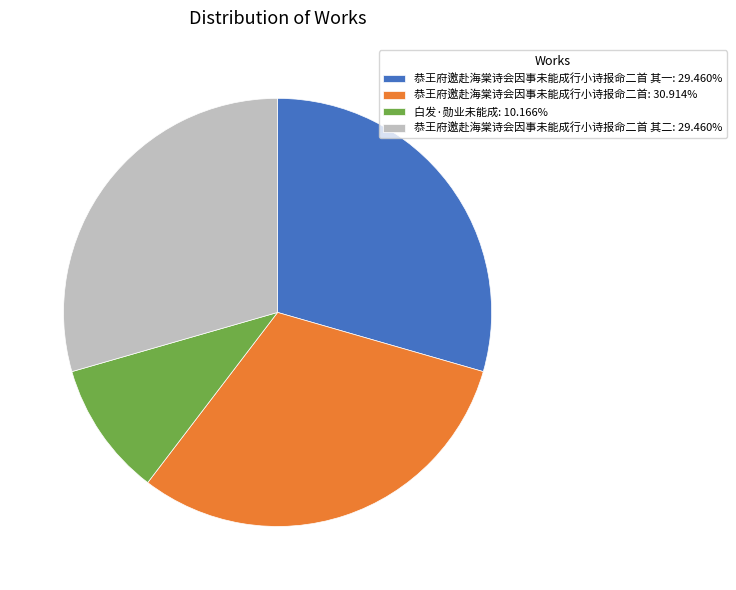

Is there a majority slice in this chart?

No